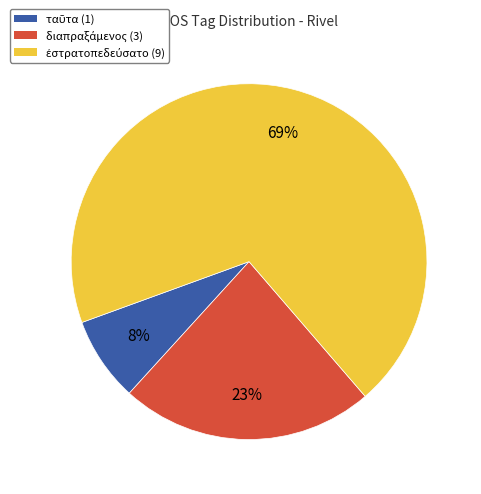

Is there a majority slice in this chart?

Yes